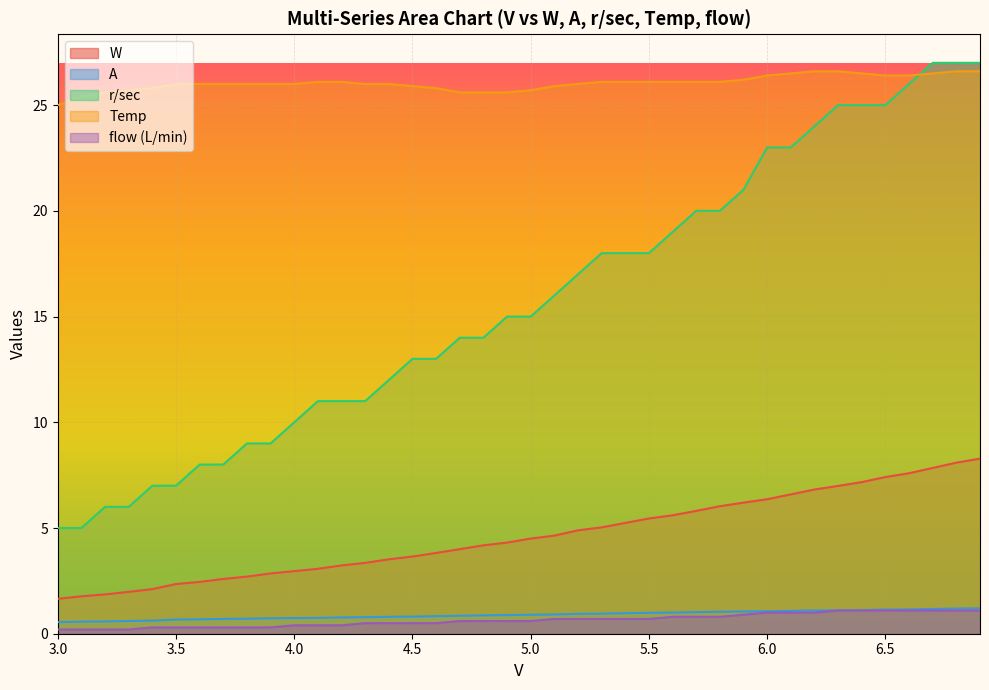

True or false: Temp and A intersect in this chart.

False